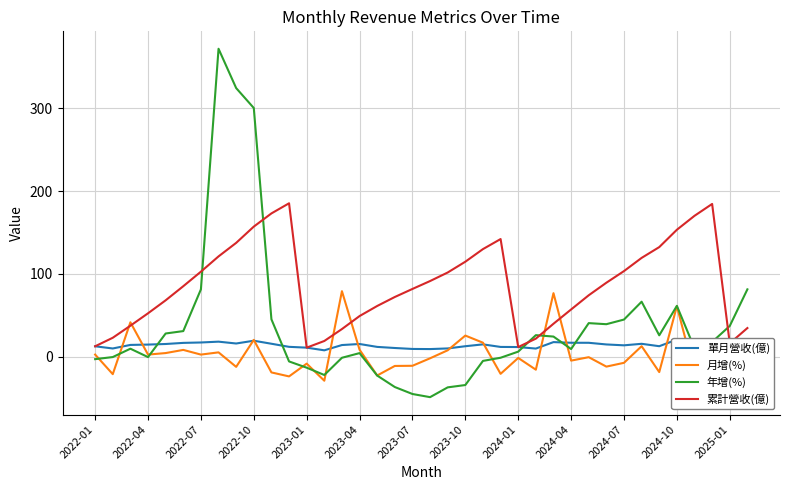

What is the minimum value for 年增(%)?

-48.4